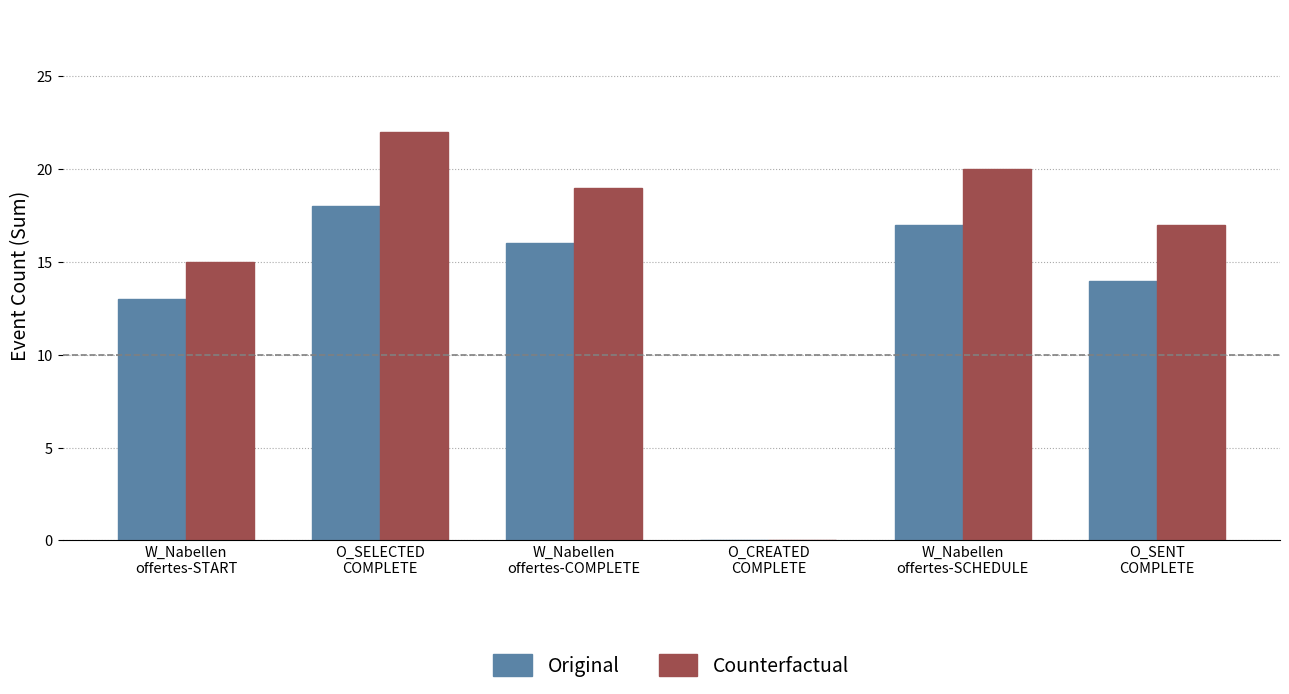

Where does the Original series first go above 16?

O_SELECTED
COMPLETE